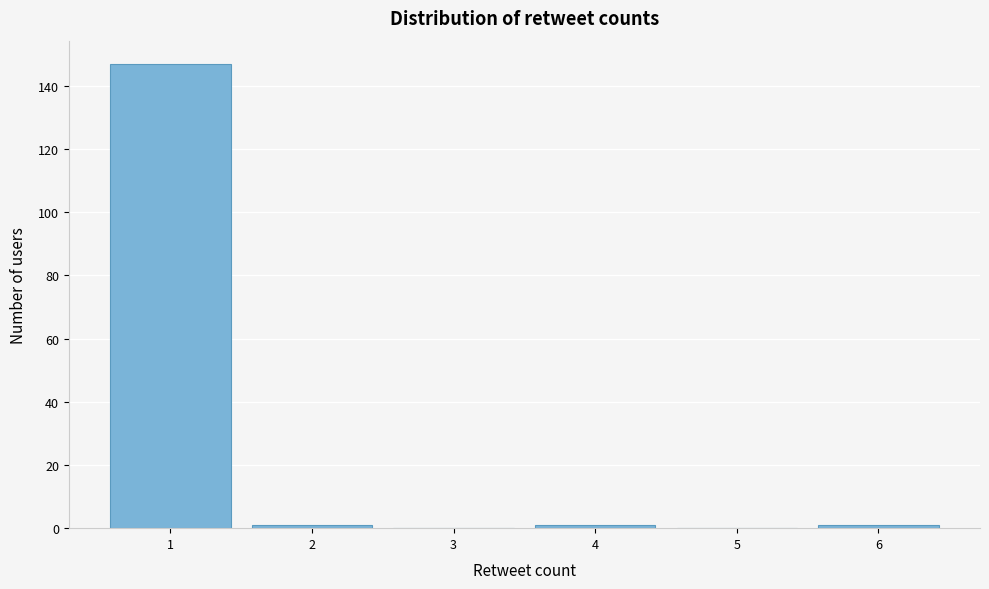

Reading left to right, what are all the values shown in this chart?

1=147	2=1	3=0	4=1	5=0	6=1